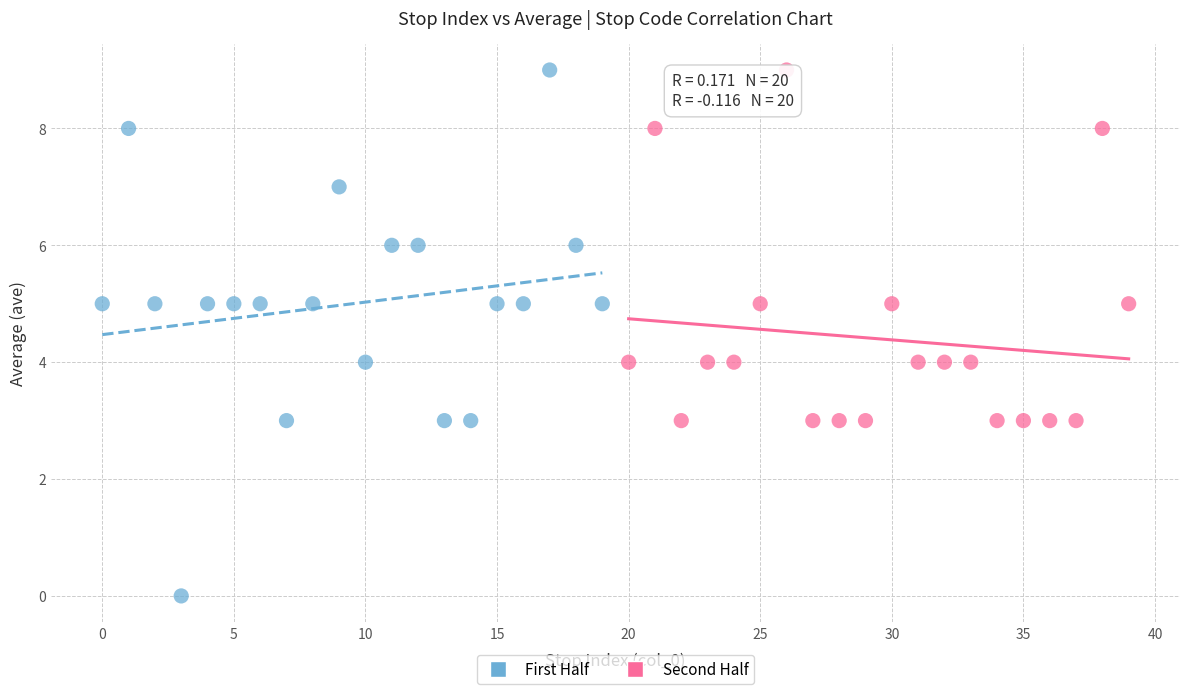

Which series has the largest Y range (max minus min)?

First Half